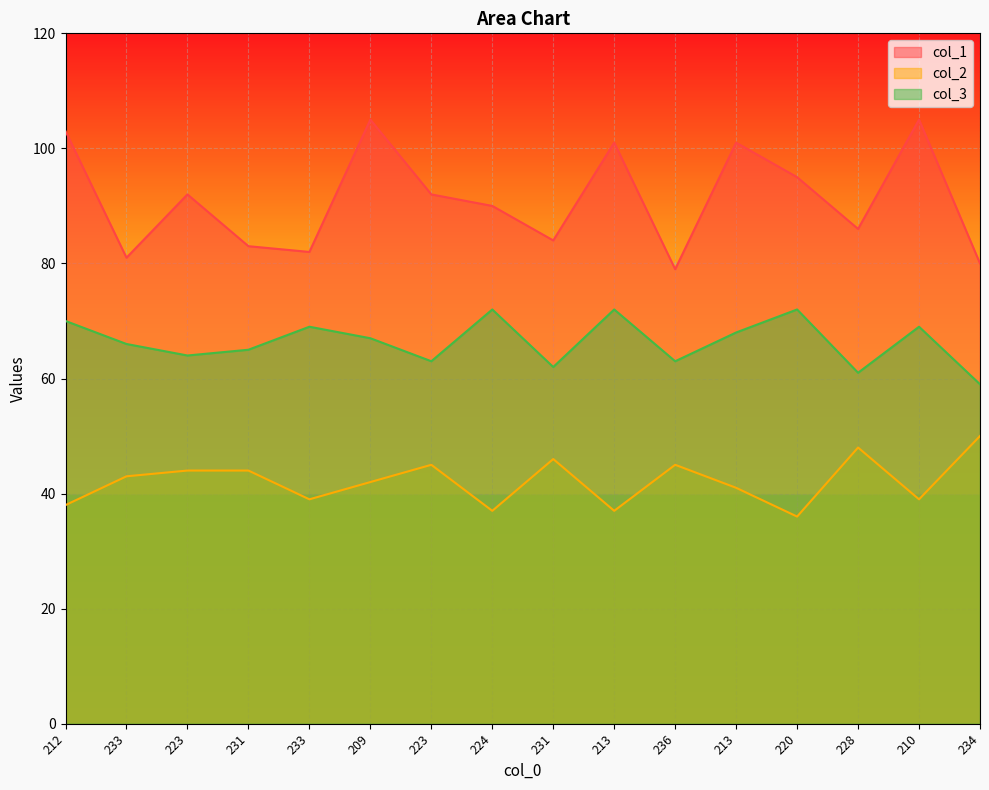

Which label corresponds to the largest value in the chart?

209